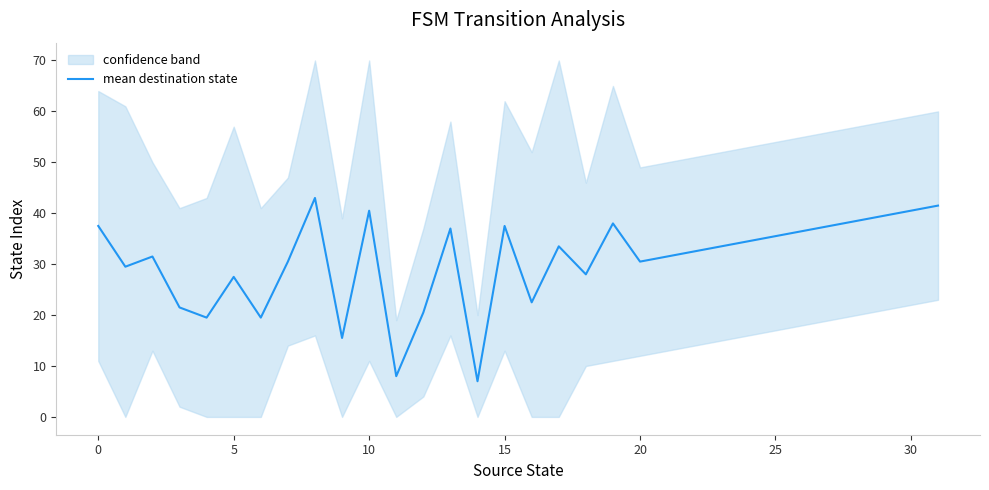

What is the difference between the second highest and minimum values?

34.5